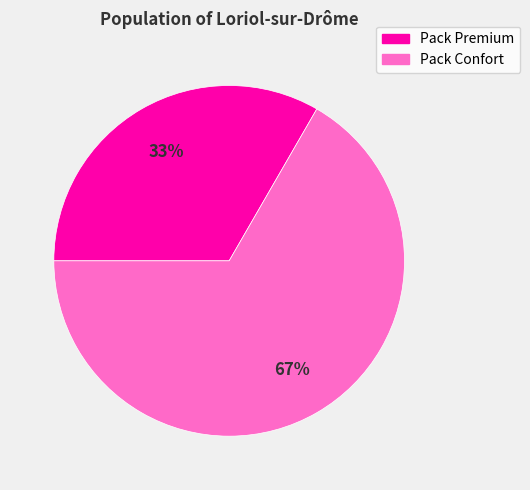

What is the ratio of the value at Pack Confort to the value at Pack Premium?

2.0